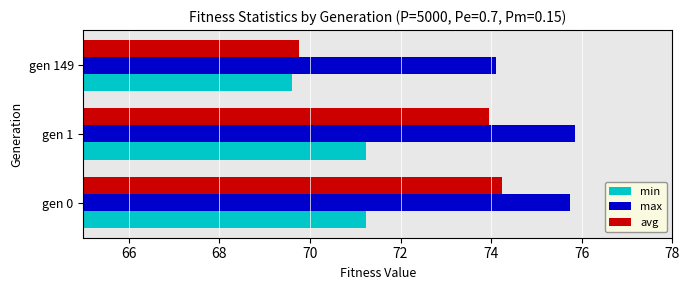

List the labels in order of avg value, smallest first.

gen 149, gen 1, gen 0